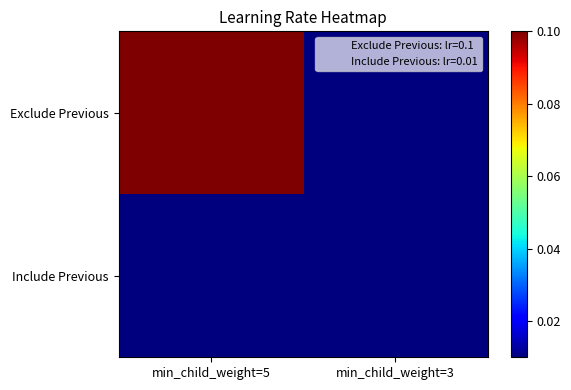

Reading left to right, what are all the values shown in this chart?

Exclude Previous: min_child_weight=5=0.1	min_child_weight=3=0.0
Include Previous: min_child_weight=5=0.0	min_child_weight=3=0.0